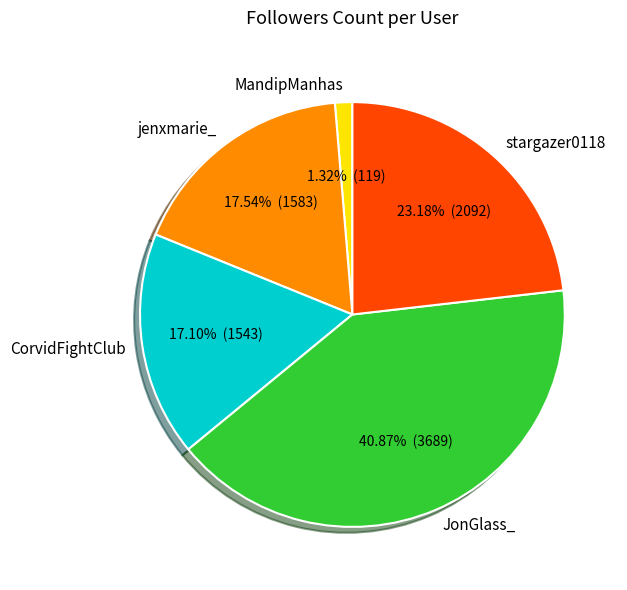

What percentage is the JonGlass_ slice, to the nearest percent?

41%